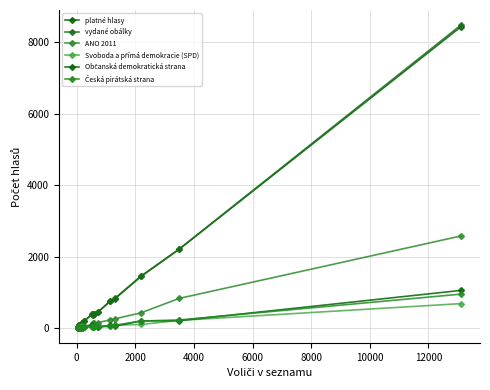

Is this an area chart (filled region under the line)?

No